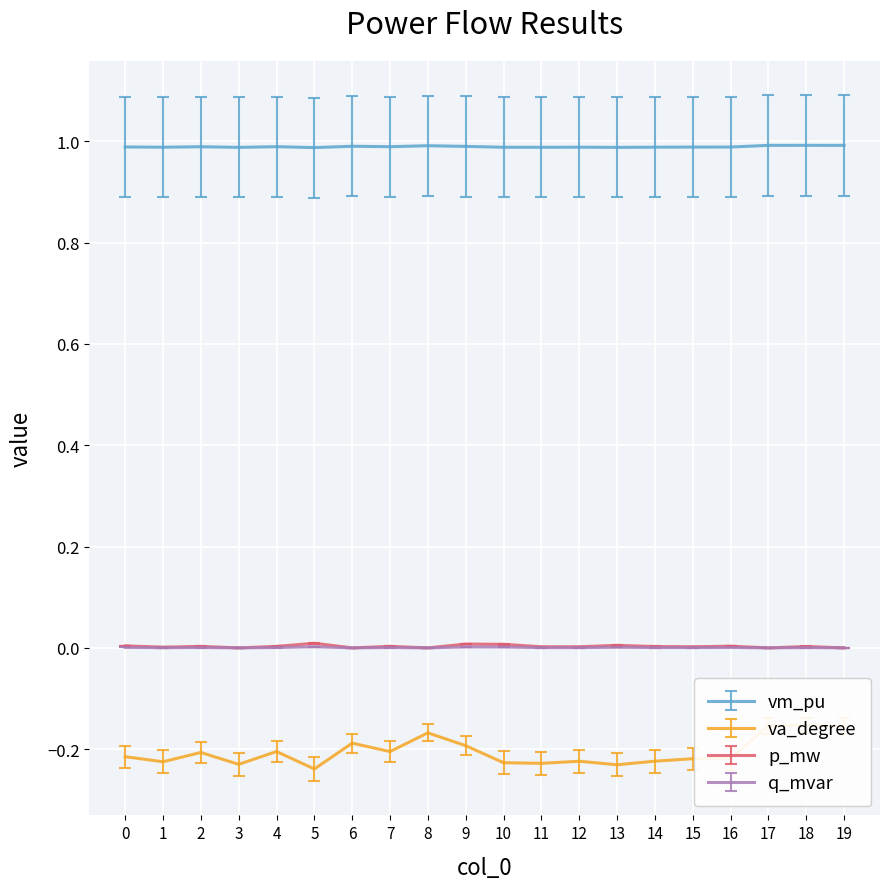

What is the sum of all q_mvar values?

0.1